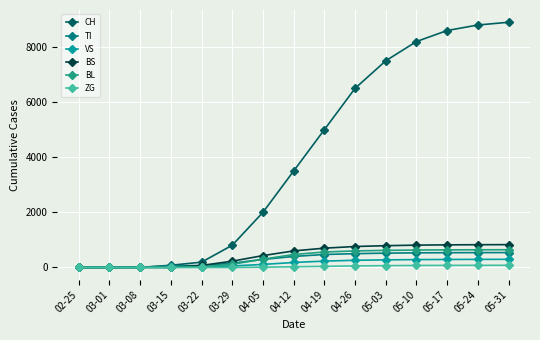

What is the maximum value for BS?

828